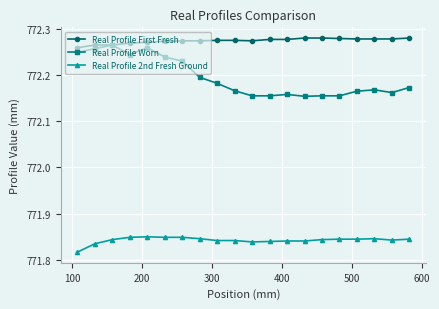

What is the sum of all Real Profile Worn values?

15443.9